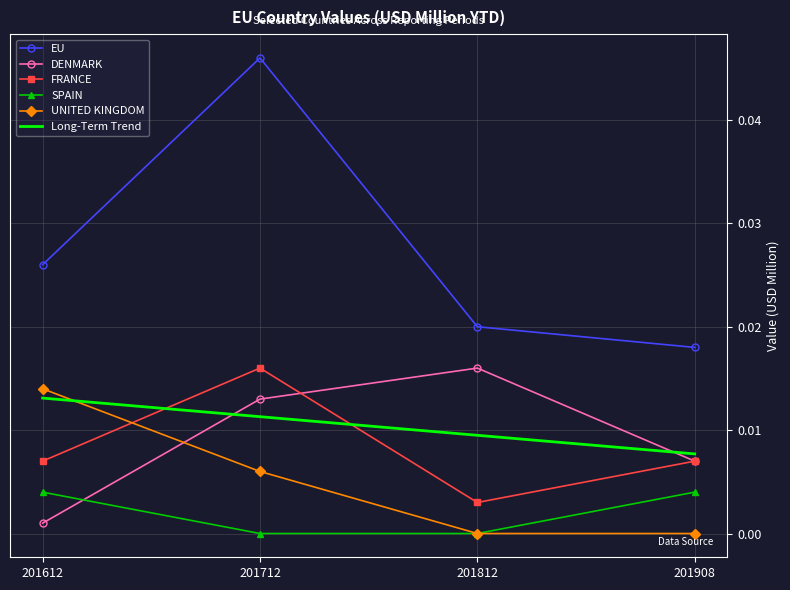

At FRANCE, list the series in order from smallest to largest.

201812, 201612, 201908, 201712